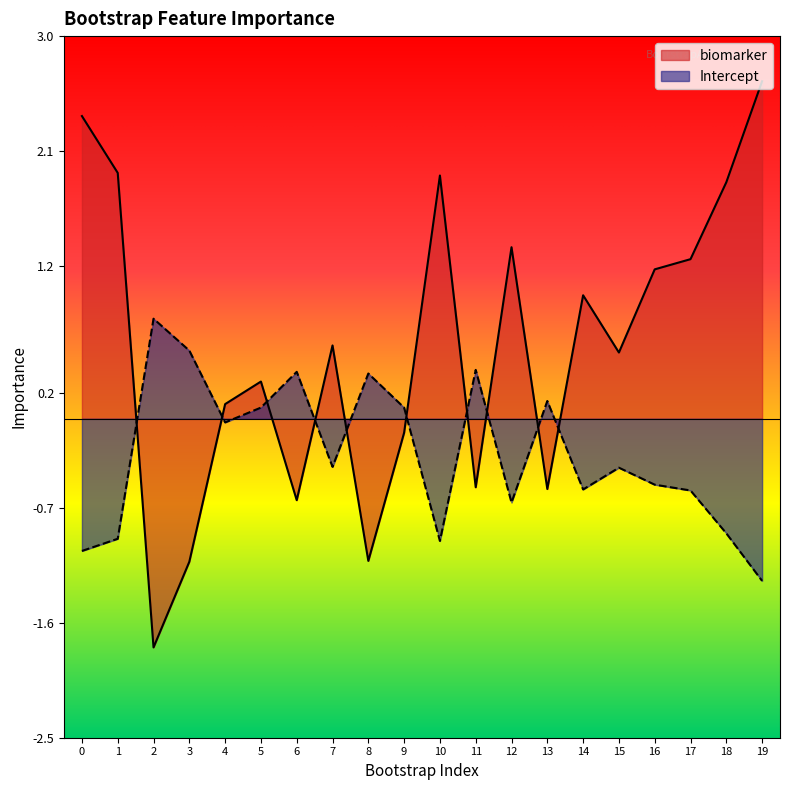

How many values in Intercept are below zero?

12